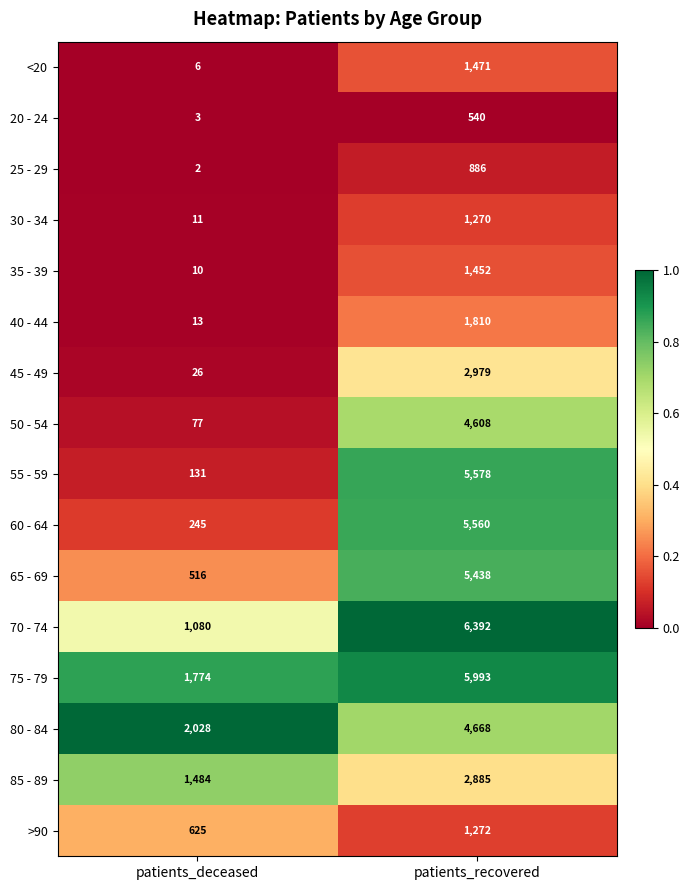

At which category is the sum across all series the highest?

patients_recovered